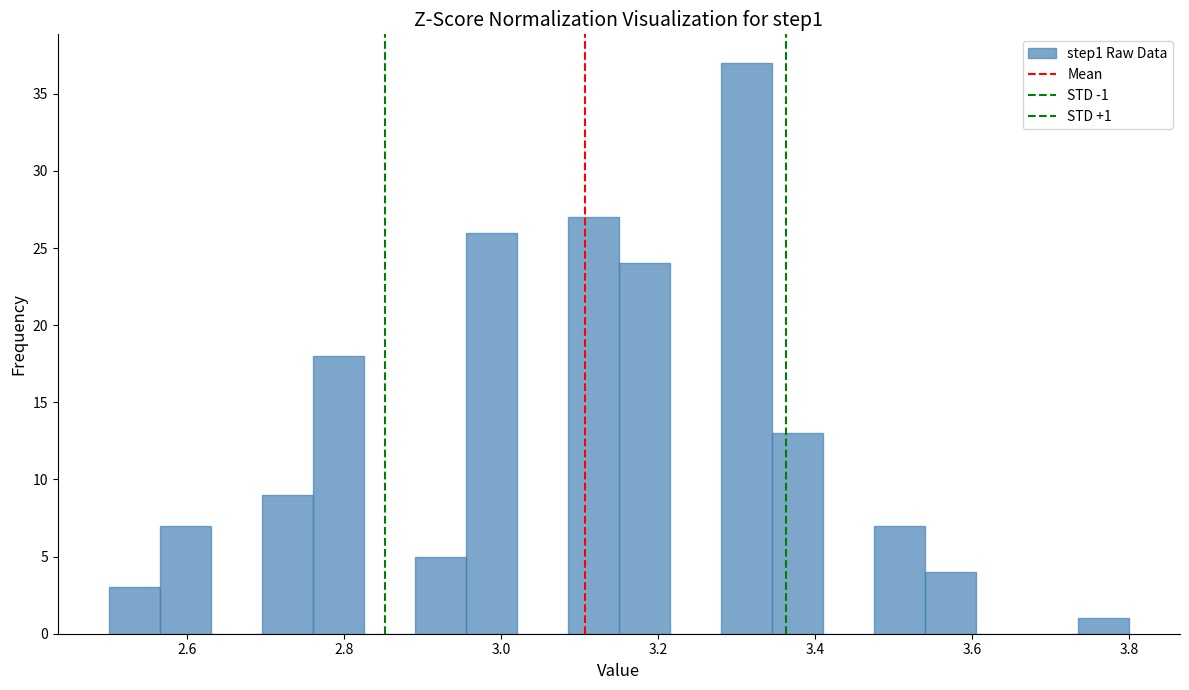

Read against the x-axis, roughly where is the centre of the tallest bar?

3.32